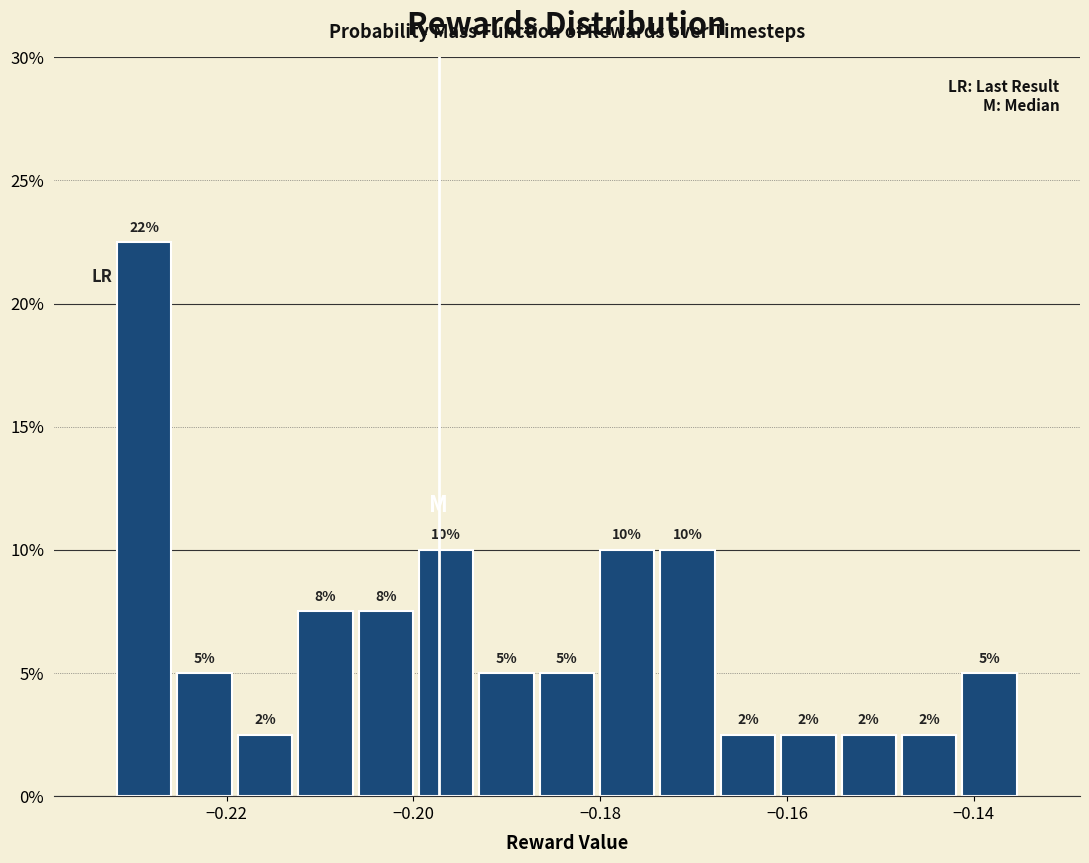

Around what value on the x-axis is the tallest bar? Give the approximate position of its centre, as read against the axis.

-0.228